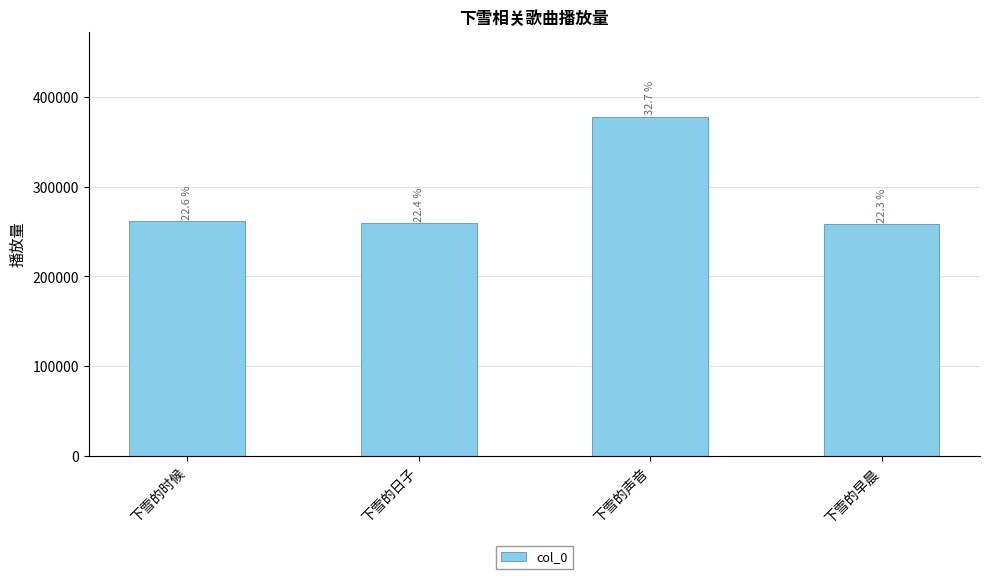

How many bars are there in total?

4